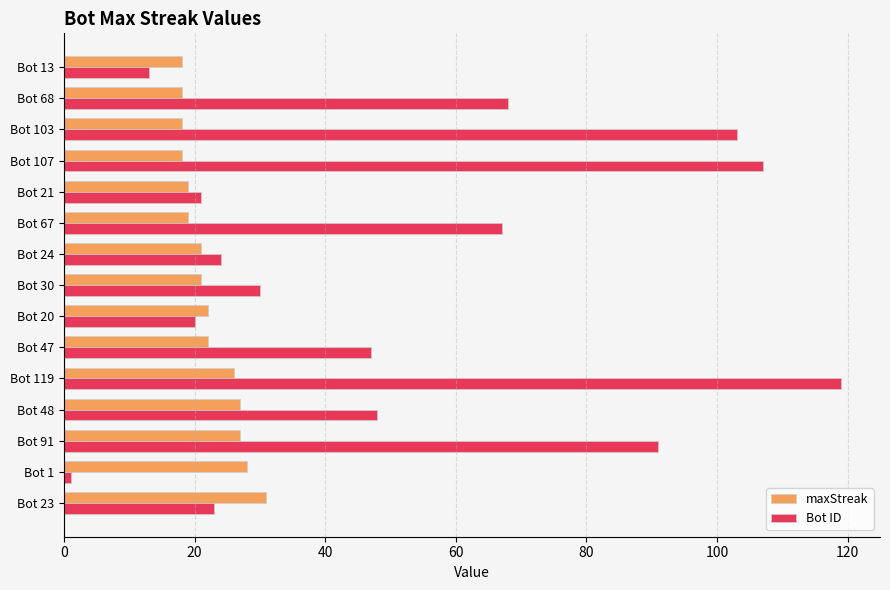

Between Bot 119 and Bot 21, which series saw the biggest shift?

Bot ID